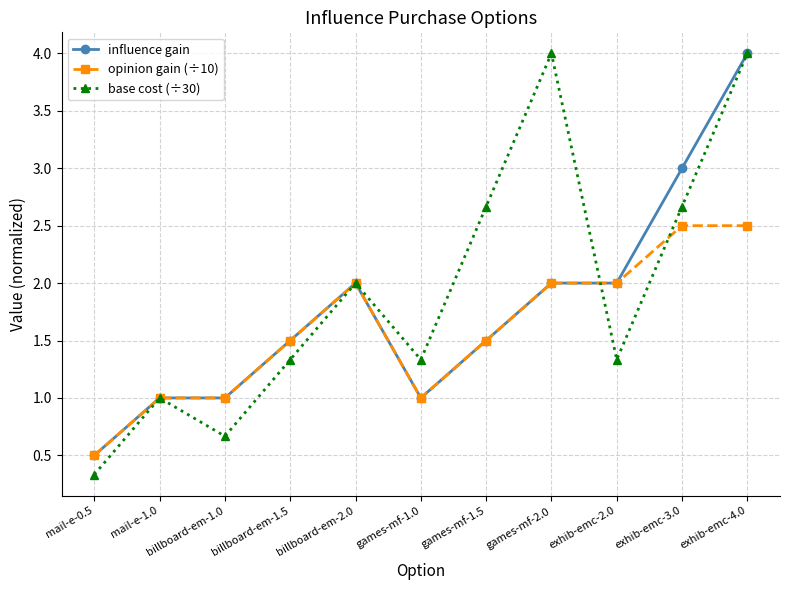

What is the value of the influence gain point at the 11th from the left?

4.0